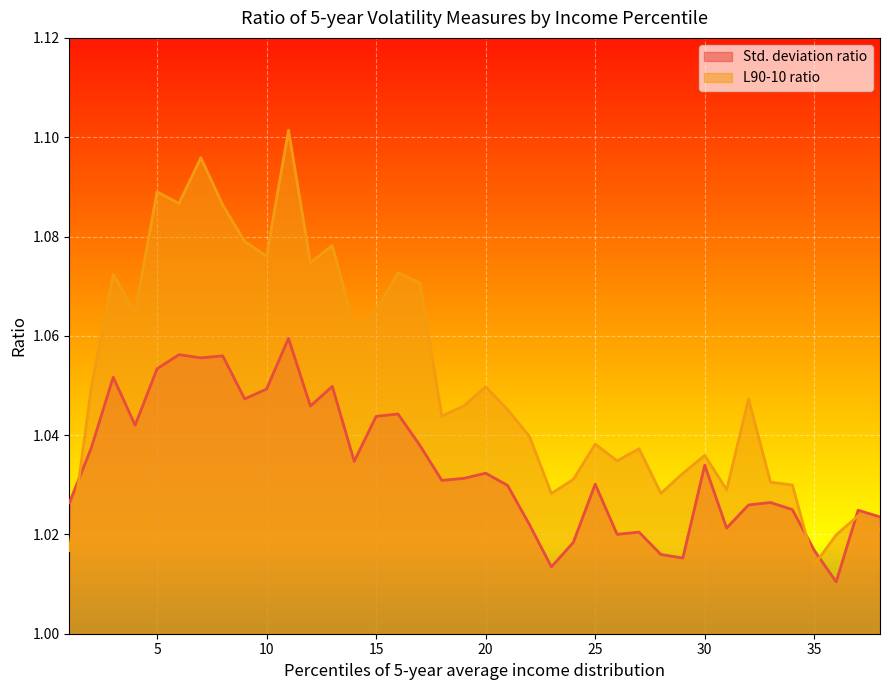

True or false: Std. deviation ratio has a value of 1.0 at 25.

True